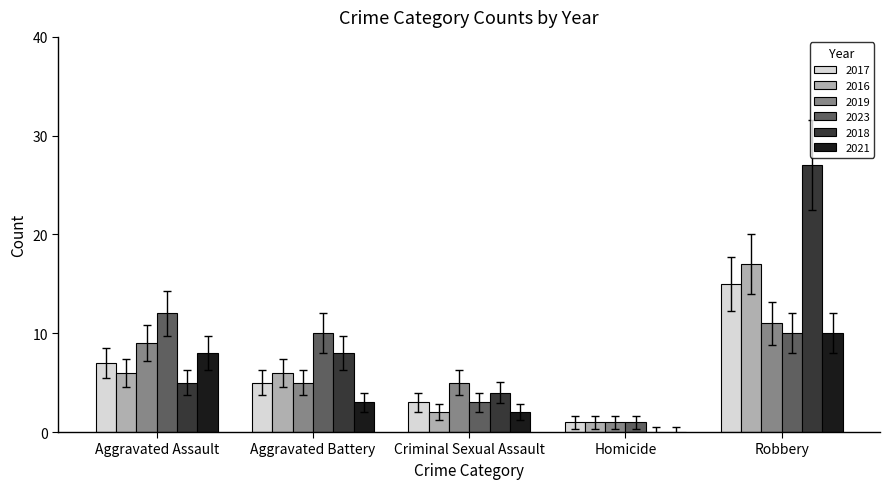

What is the greatest value displayed?

27